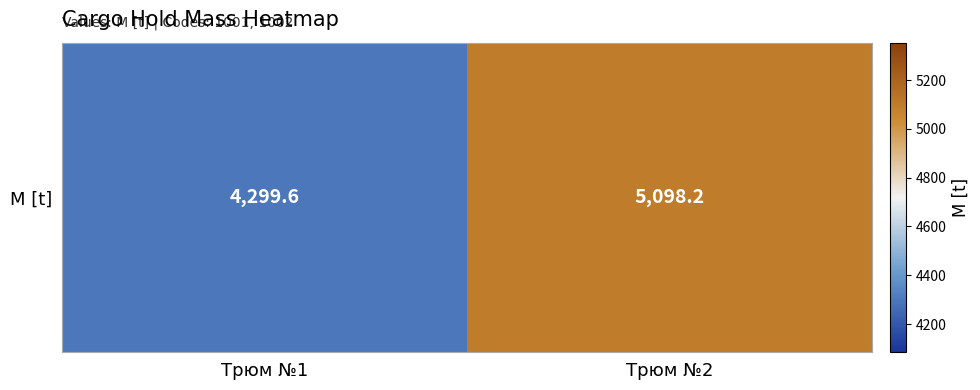

Approximately how many times larger is the value at Трюм №2 compared to Трюм №1?

1.2